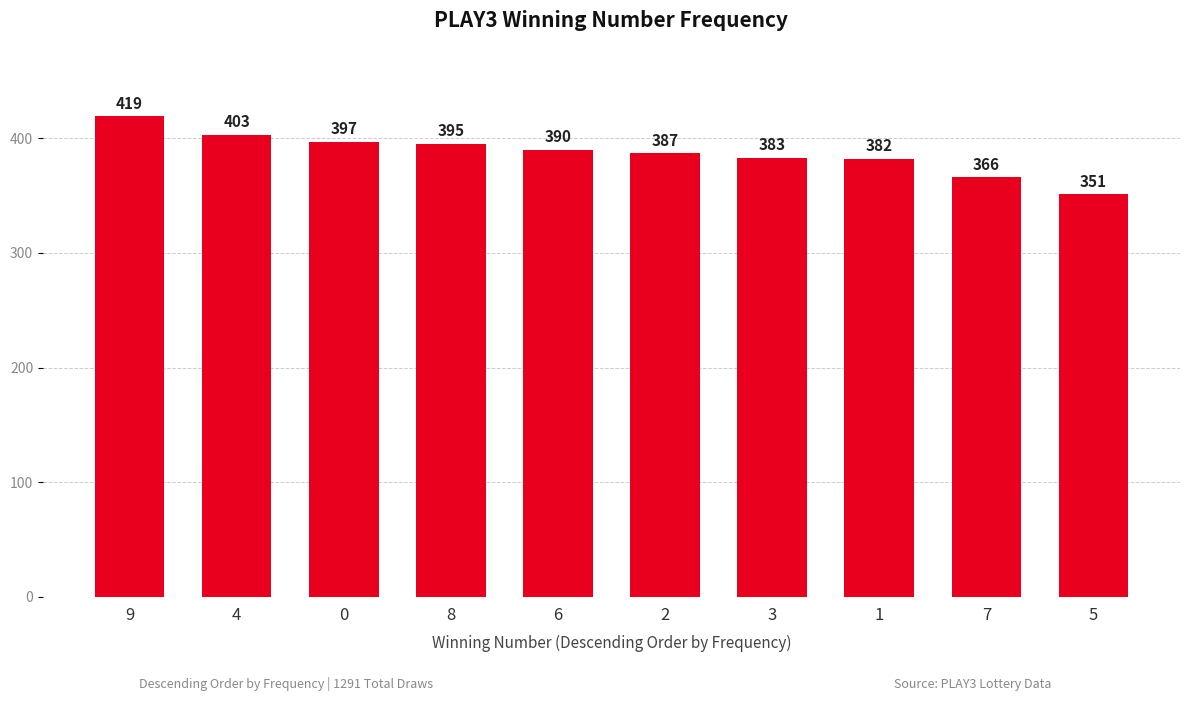

What is the approximate value at 3?

383